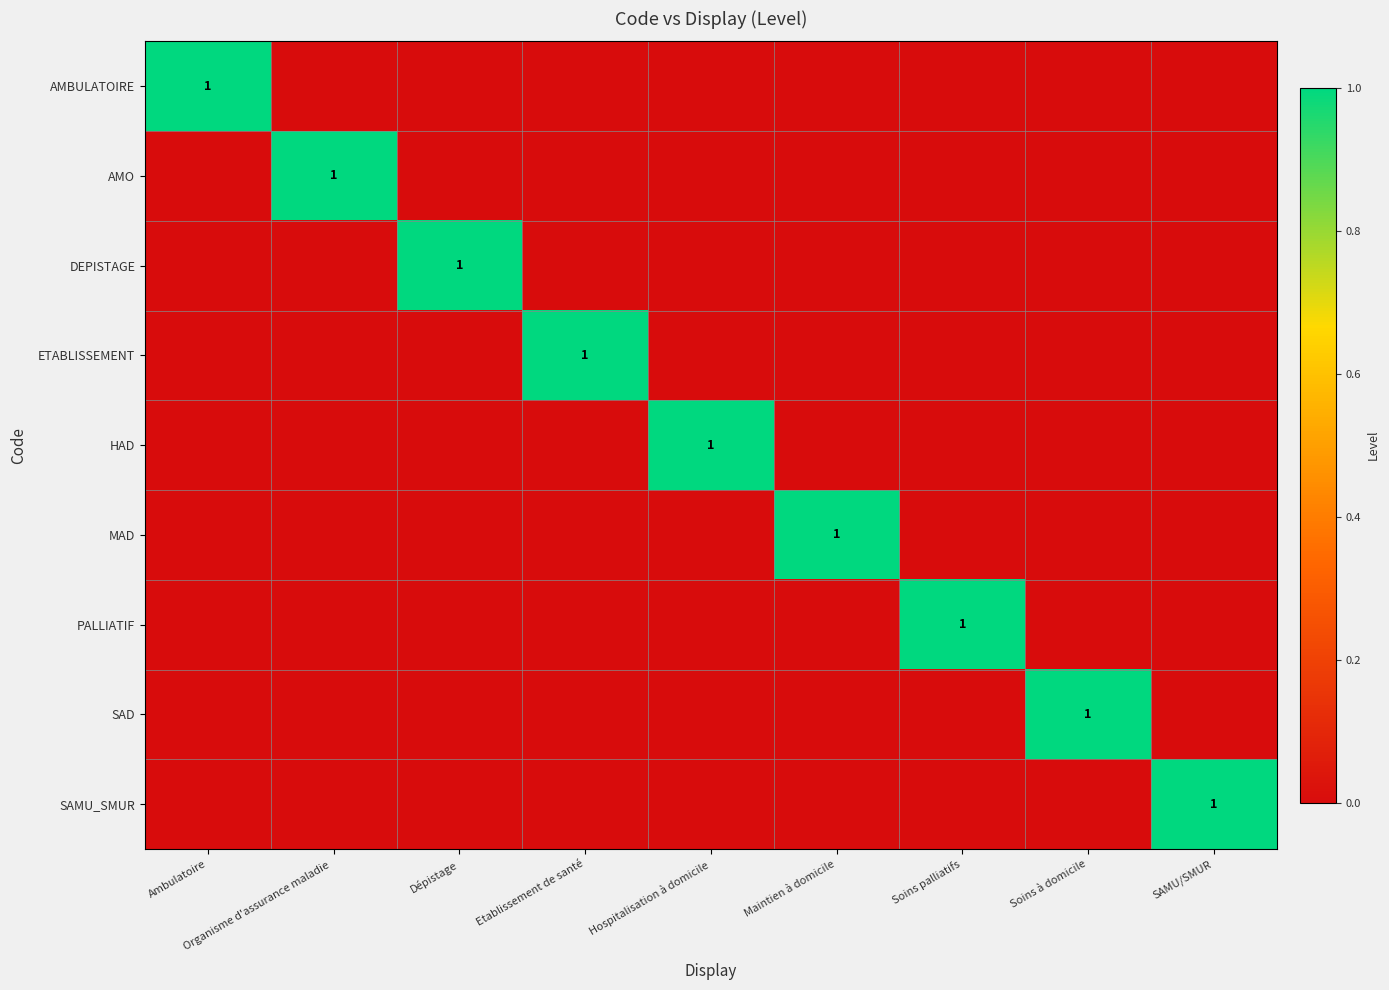

The HAD series shows 2 at Hospitalisation à domicile. True or false?

False